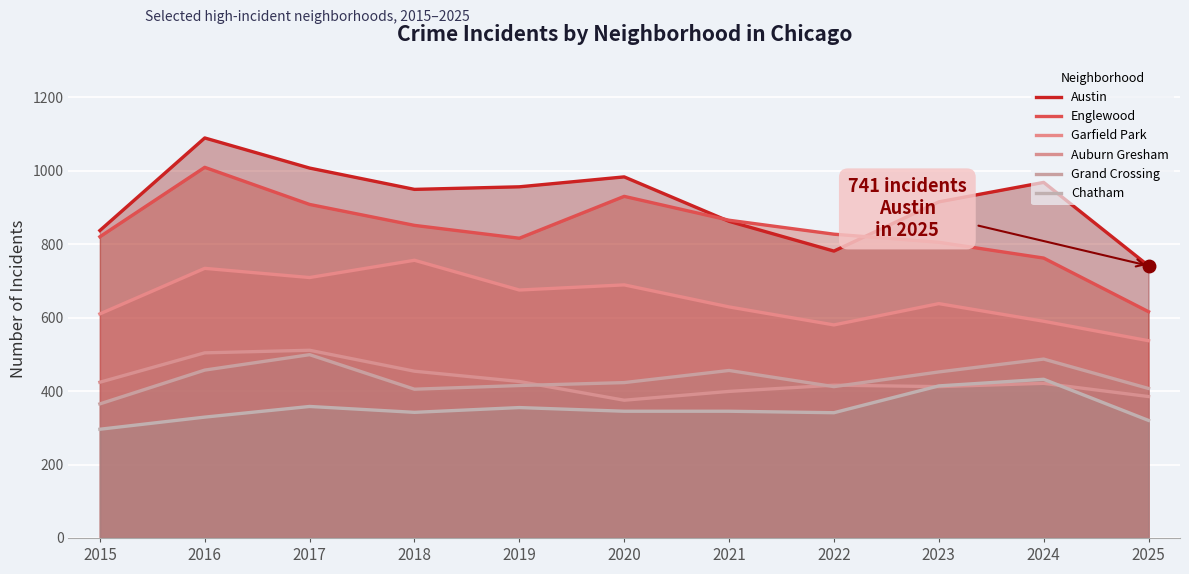

List the labels in order of Auburn Gresham value, largest first.

2017, 2016, 2018, 2019, 2015, 2024, 2022, 2023, 2021, 2025, 2020